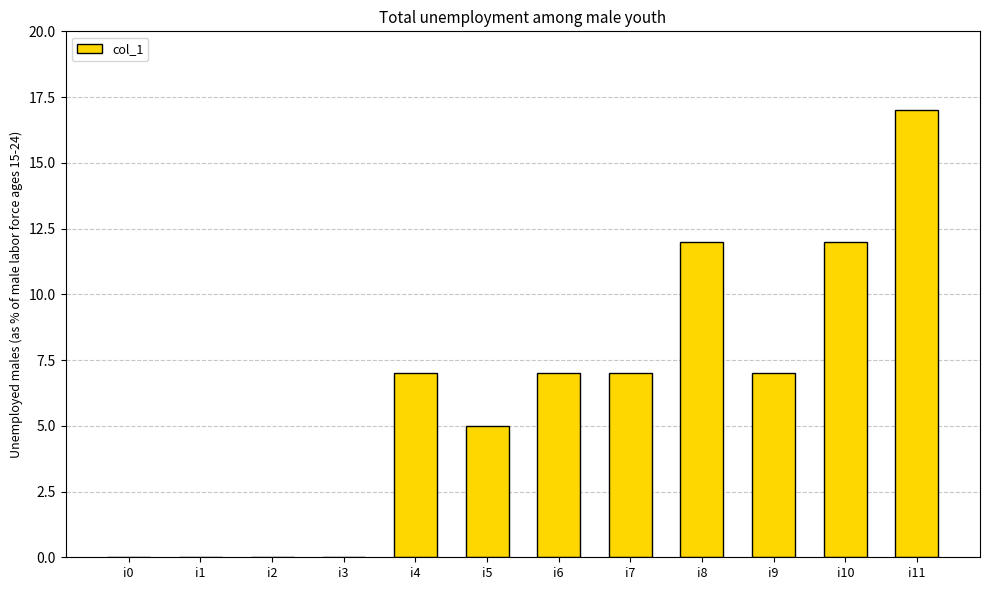

Between i2 and i7, which is larger?

i7